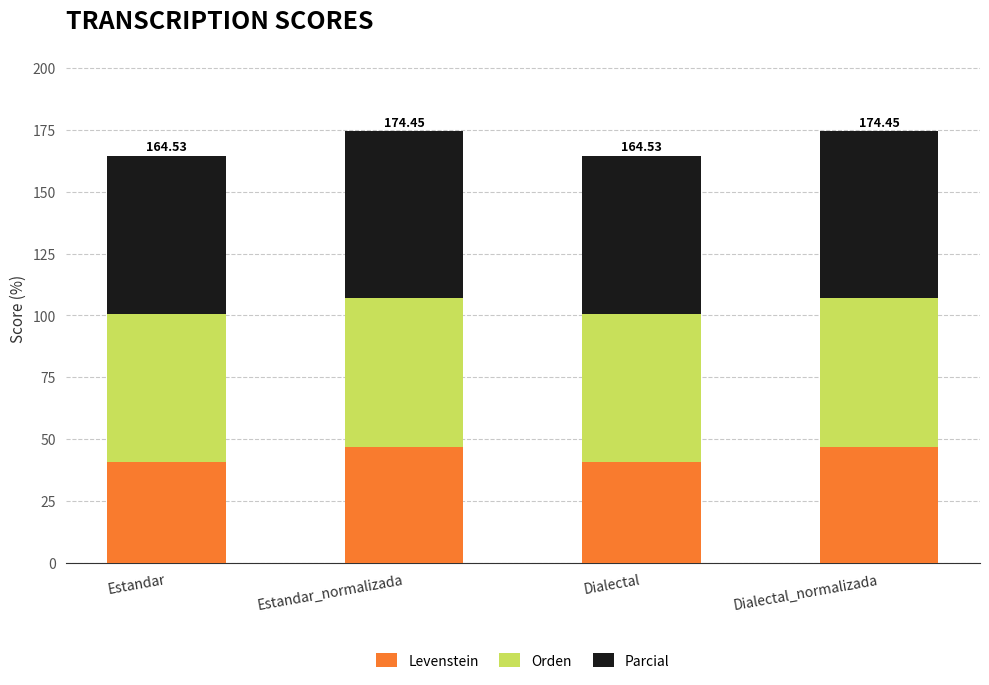

What is the total value across all series at Dialectal?

164.5